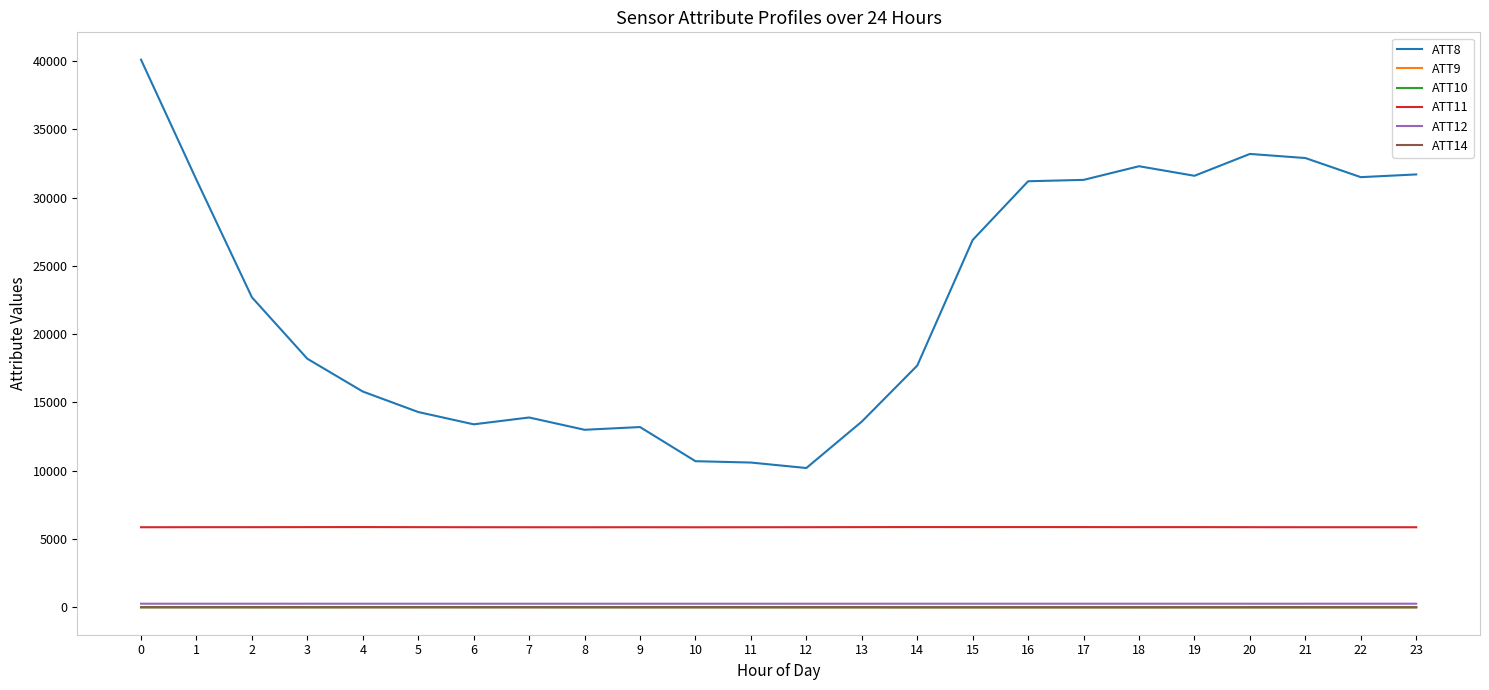

At how many categories does at least one series exceed 24600?

11